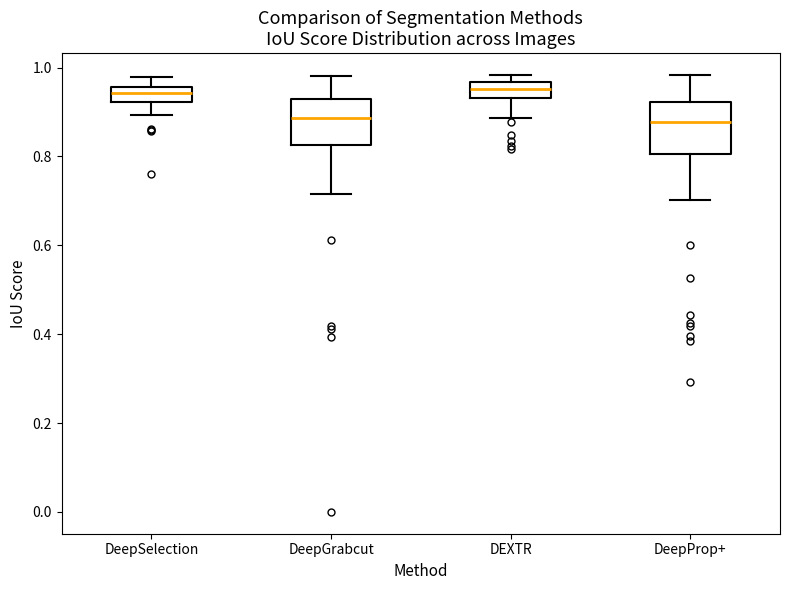

Reading left to right, transcribe this box plot: for each box, give where its median line is, the range the box spans, and where its two whiskers end, as read against the y-axis. The values are not printed on the chart, so give them approximately, as read against the axis.

DeepSelection: median 0.94, box 0.92 to 0.96, whiskers 0.90 to 0.98
DeepGrabcut: median 0.88, box 0.82 to 0.92, whiskers 0.72 to 0.98
DEXTR: median 0.96 (inside the box), box 0.94 to 0.96, whiskers 0.88 to 0.98
DeepProp+: median 0.88, box 0.80 to 0.92, whiskers 0.70 to 0.98